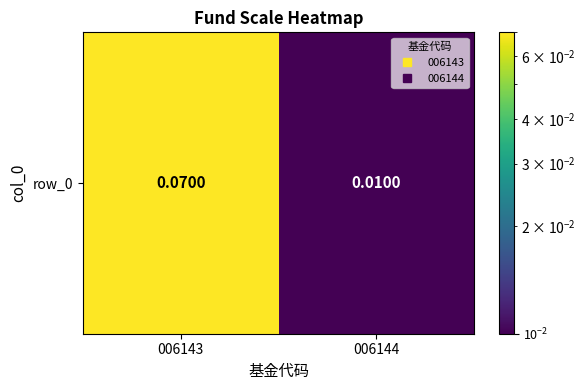

How many values are between 0 and 1?

2